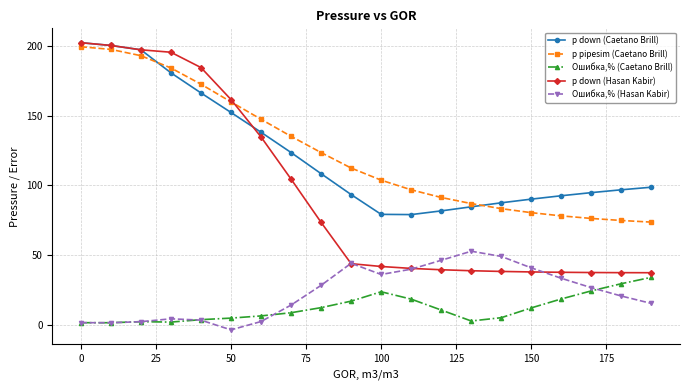

What is the value of the p pipesim (Caetano Brill) point at the 13th from the left?

91.4